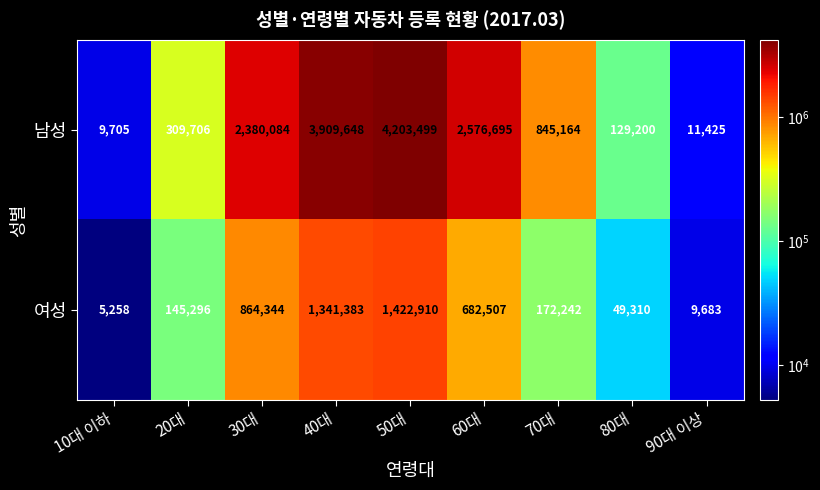

Which series has the largest range (max minus min)?

남성